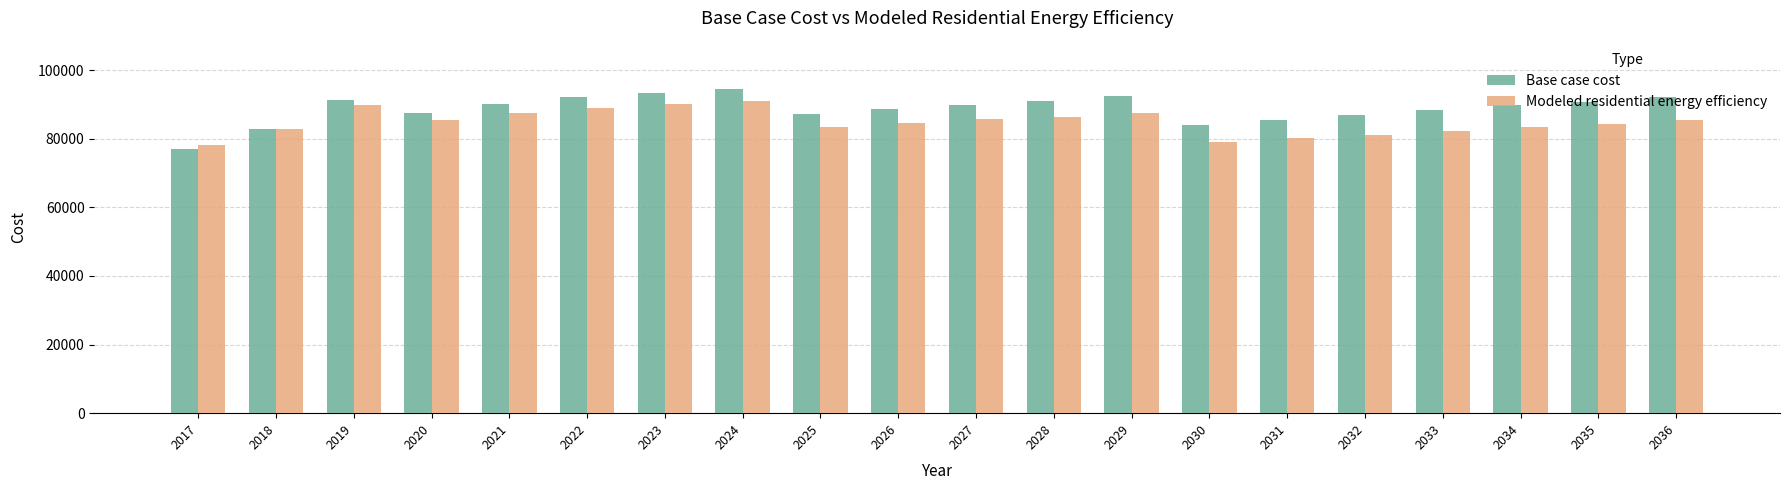

What value does the Modeled residential energy efficiency series have at 2032?

81229.3